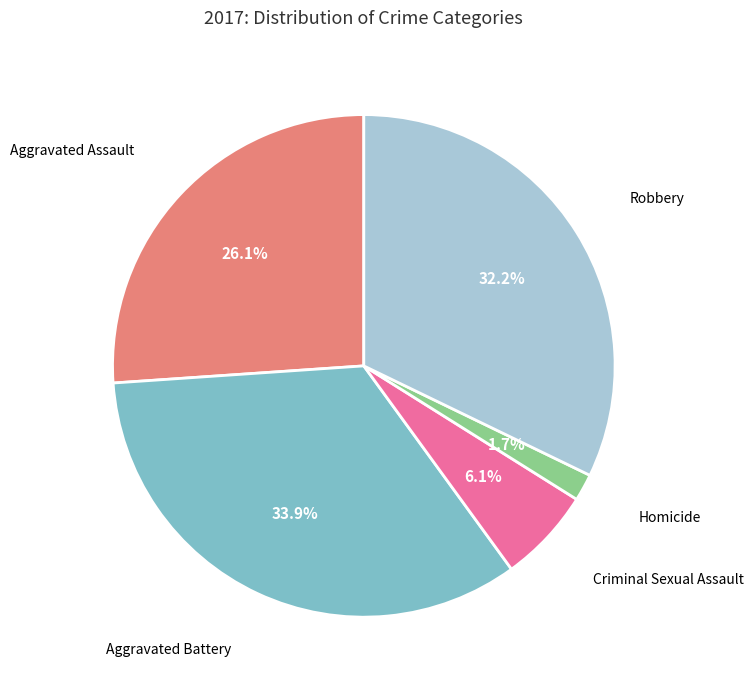

Does any single category account for the majority?

No